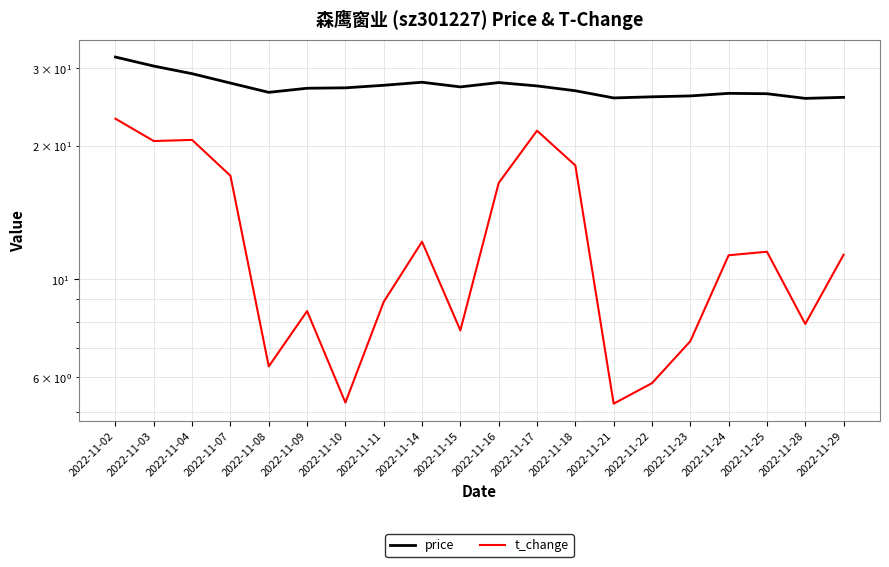

Reading right to left, transcribe all the data shown in this chart.

price: 25.8	25.6	26.3	26.3	26.0	25.9	25.7	26.7	27.4	27.9	27.2	27.9	27.5	27.1	27.0	26.5	27.8	29.2	30.4	31.8
t_change: 11.4	7.9	11.5	11.3	7.2	5.8	5.2	18.1	21.7	16.5	7.7	12.2	8.9	5.3	8.5	6.3	17.1	20.7	20.5	23.1